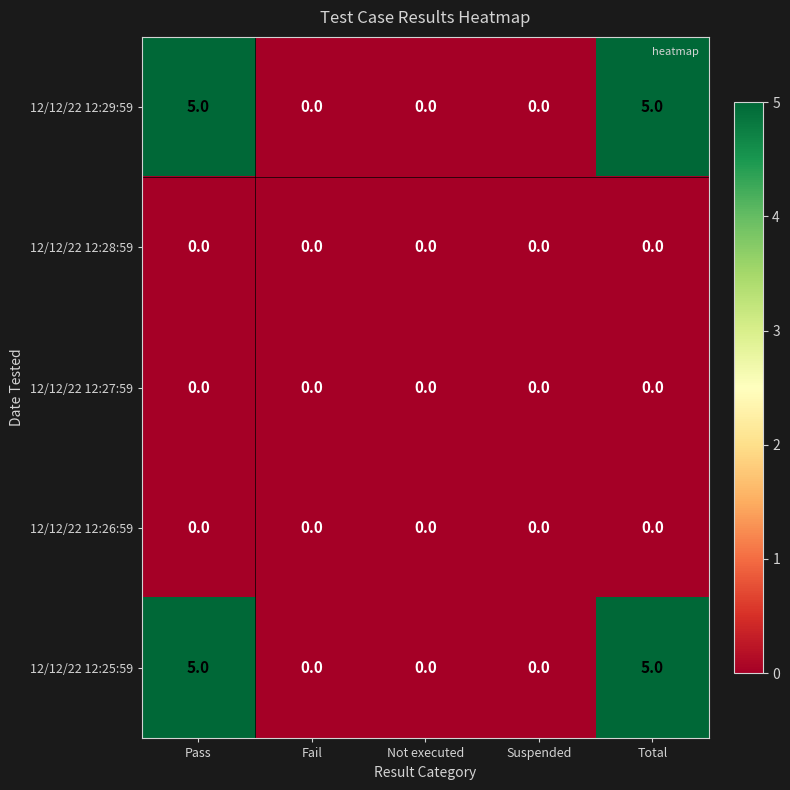

What is the difference between the highest and lowest values at Total?

5